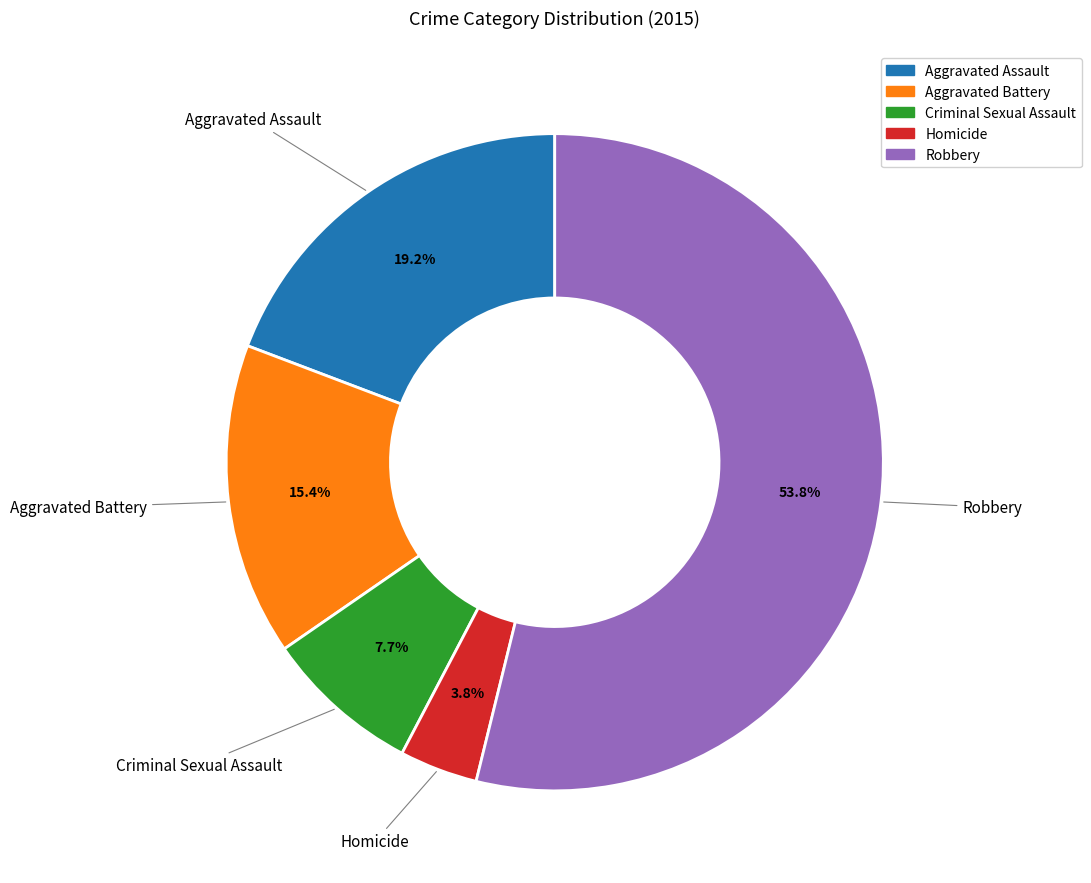

Which has a higher value, Robbery or Aggravated Assault?

Robbery